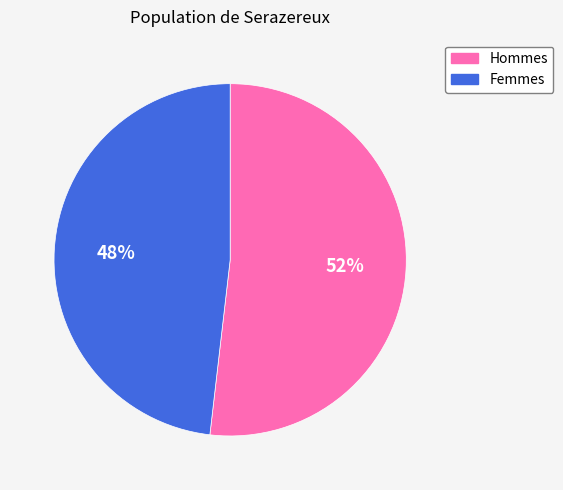

Rank the categories by value from lowest to highest.

Femmes, Hommes